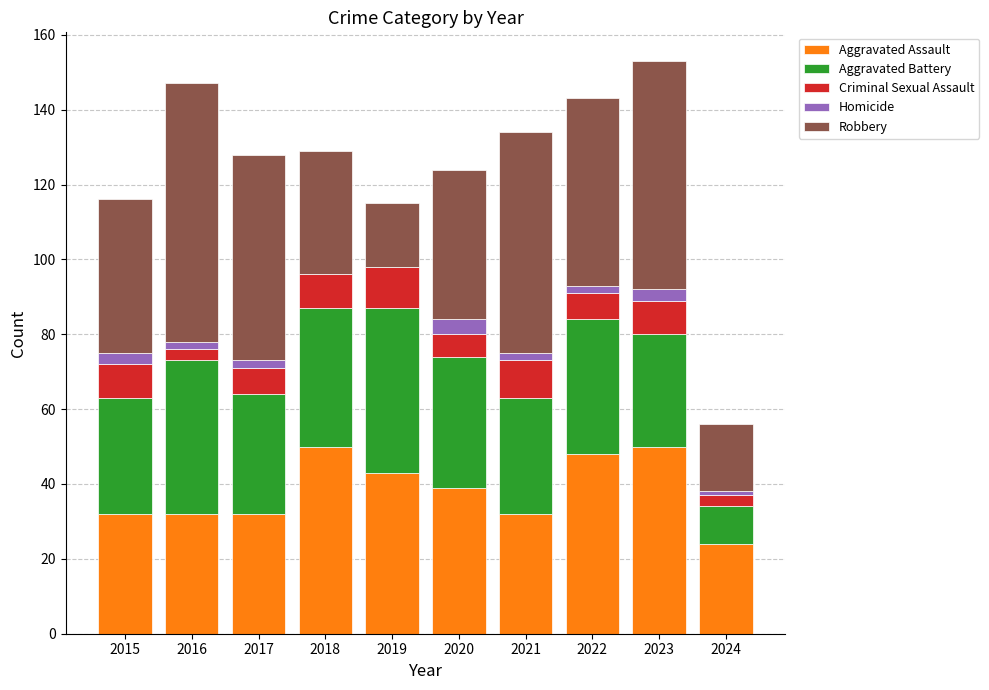

What is the highest value of the Aggravated Assault series?

50